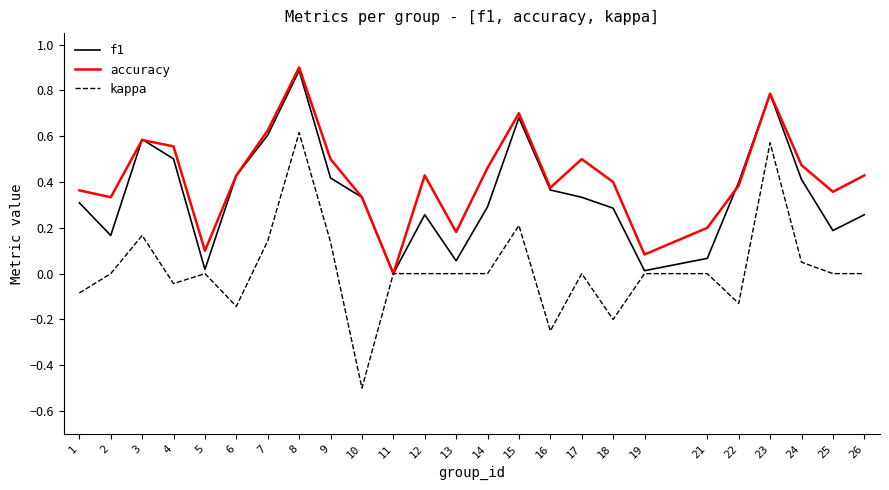

Is it true that accuracy equals 0.3 at 21?

False